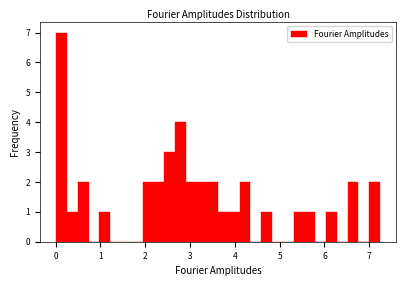

Read against the x-axis, roughly where is the centre of the tallest bar?

0.1